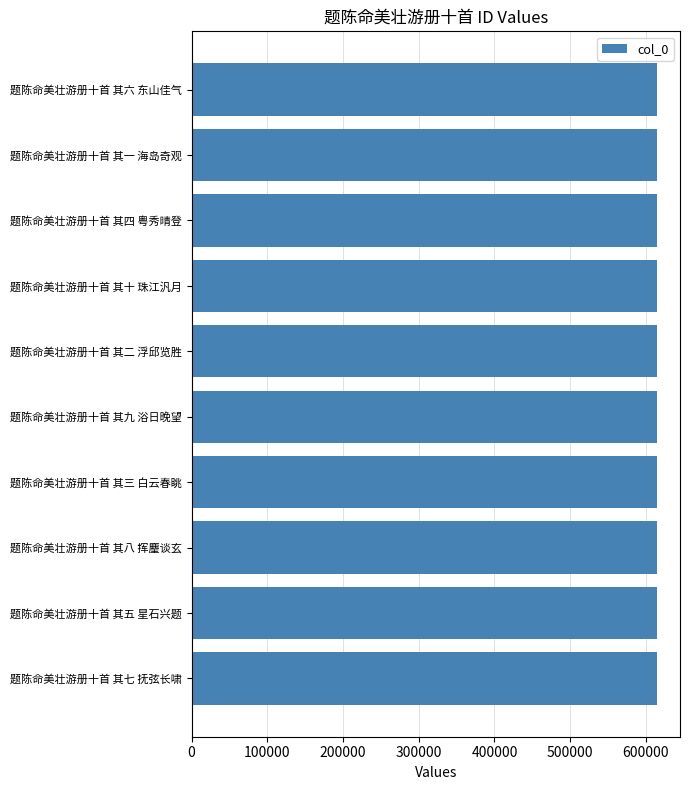

What is the label of the 3rd bar from the top?

题陈命美壮游册十首 其四 粤秀晴登